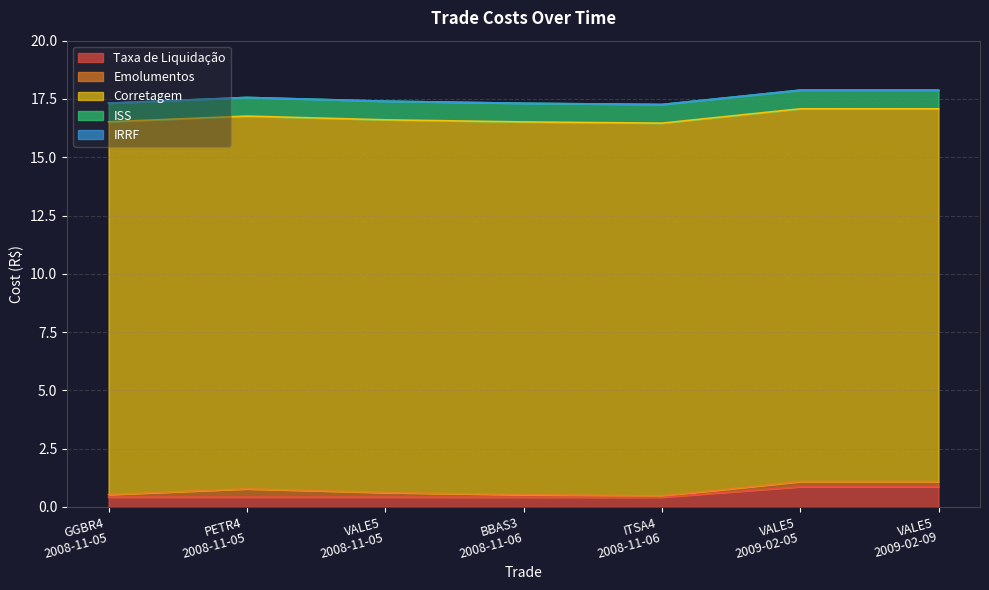

Reading left to right, what are all the values shown in this chart?

Taxa de Liquidação: 0.4	0.4	0.4	0.4	0.4	0.9	0.9
Emolumentos: 0.1	0.4	0.2	0.1	0.1	0.2	0.2
Corretagem: 16.0	16.0	16.0	16.0	16.0	16.0	16.0
ISS: 0.8	0.8	0.8	0.8	0.8	0.8	0.8
IRRF: 0.0	0.0	0.0	0.0	0.0	0.0	0.0